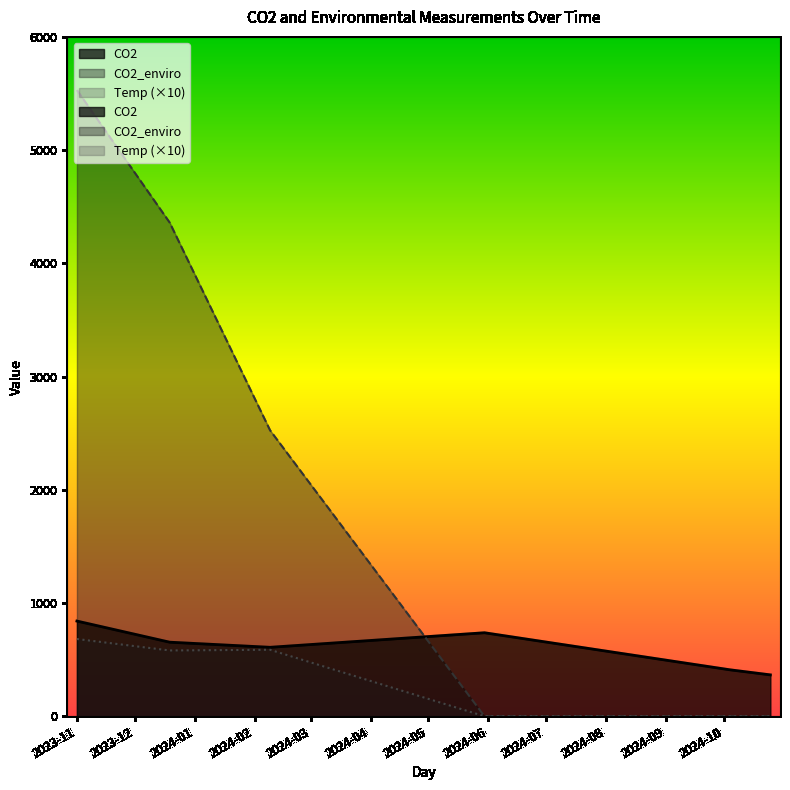

True or false: CO2_enviro and Temp intersect in this chart.

False